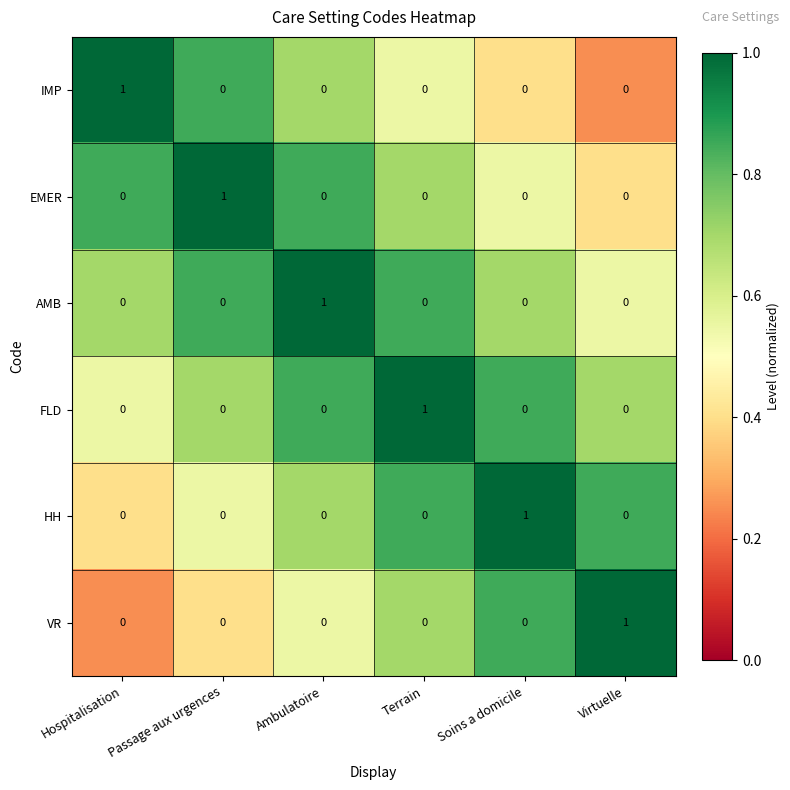

Is the value of HH at Hospitalisation greater than the value of IMP at Hospitalisation?

No